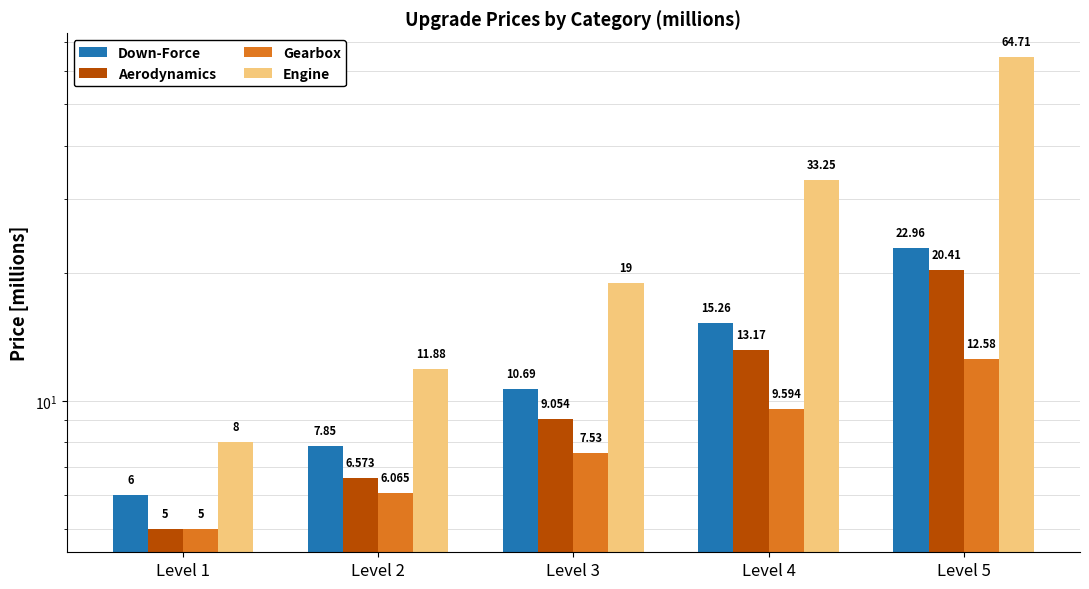

What is the difference between the maximum and second lowest values in the Gearbox series?

6.5